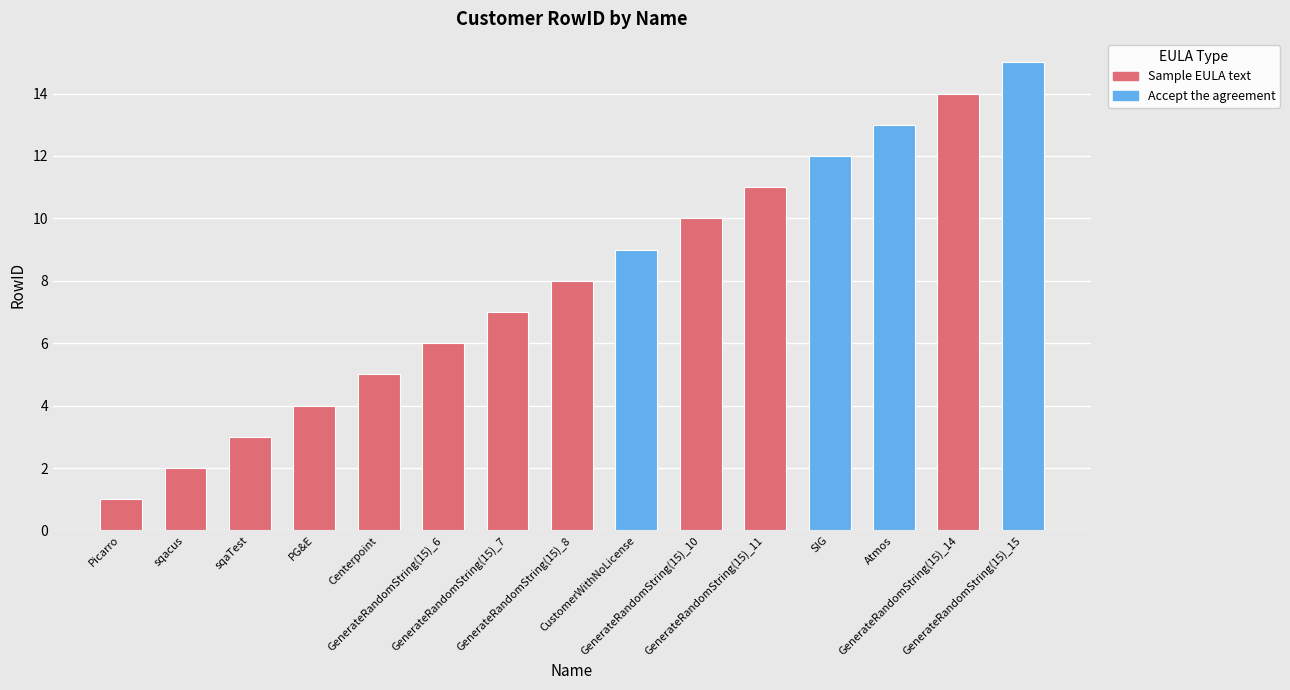

What is the difference between the second highest and second lowest values?

12